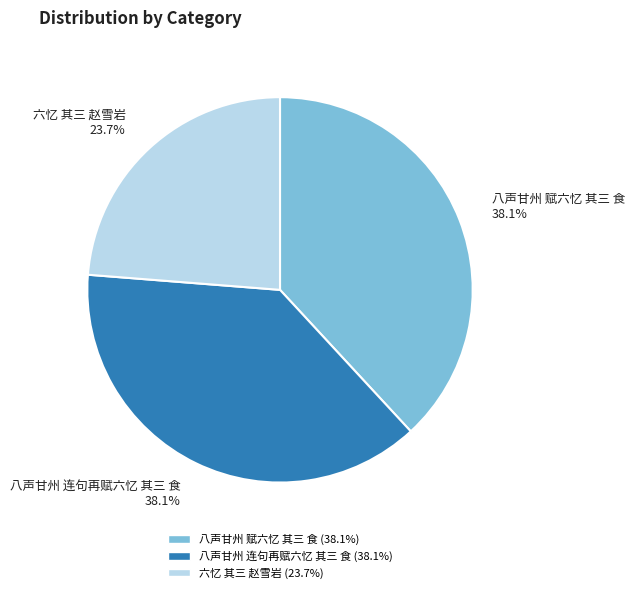

How many segments does this pie chart have?

3